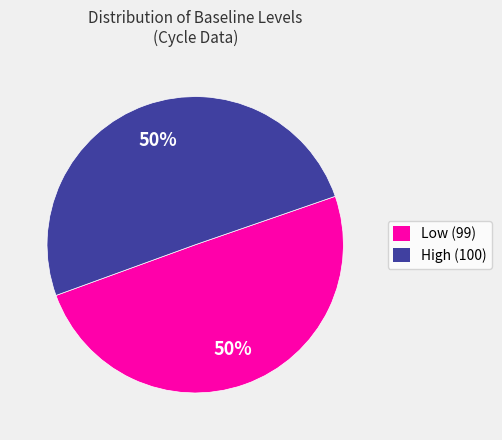

Combined, do Low (99) and High (100) account for over 50%?

Yes